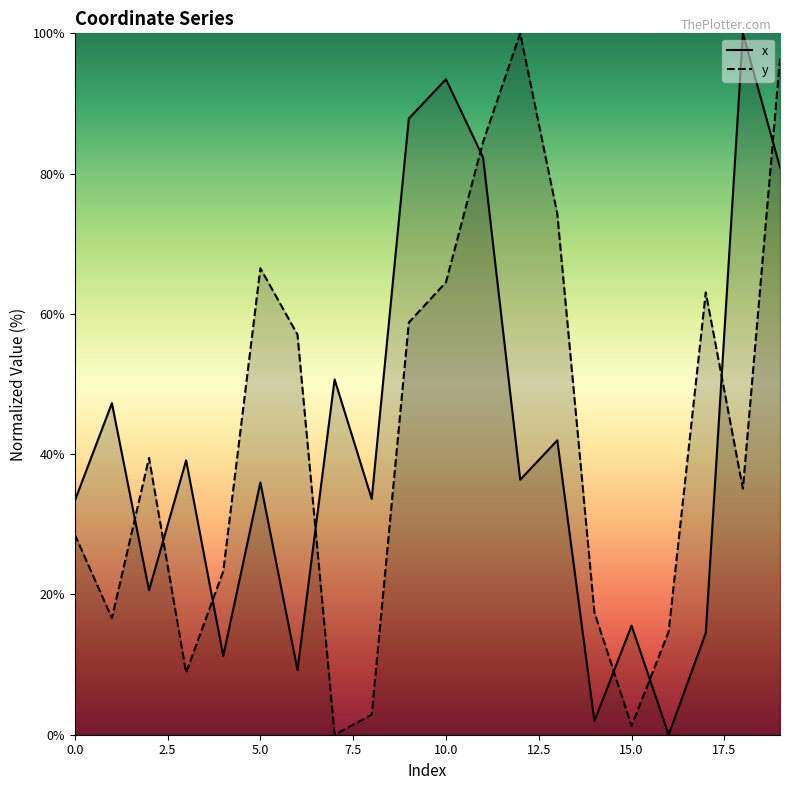

Reading left to right, extract all data points from this chart.

x: 33.3	47.3	20.6	39.1	11.2	36.0	9.2	50.7	33.6	87.9	93.5	82.3	36.4	42.0	2.0	15.6	0.0	14.5	100.0	80.9
y: 28.5	16.6	39.5	8.8	23.3	66.5	57.0	0.0	2.9	58.8	64.5	84.5	100.0	74.3	17.4	1.3	14.7	63.1	35.1	96.4